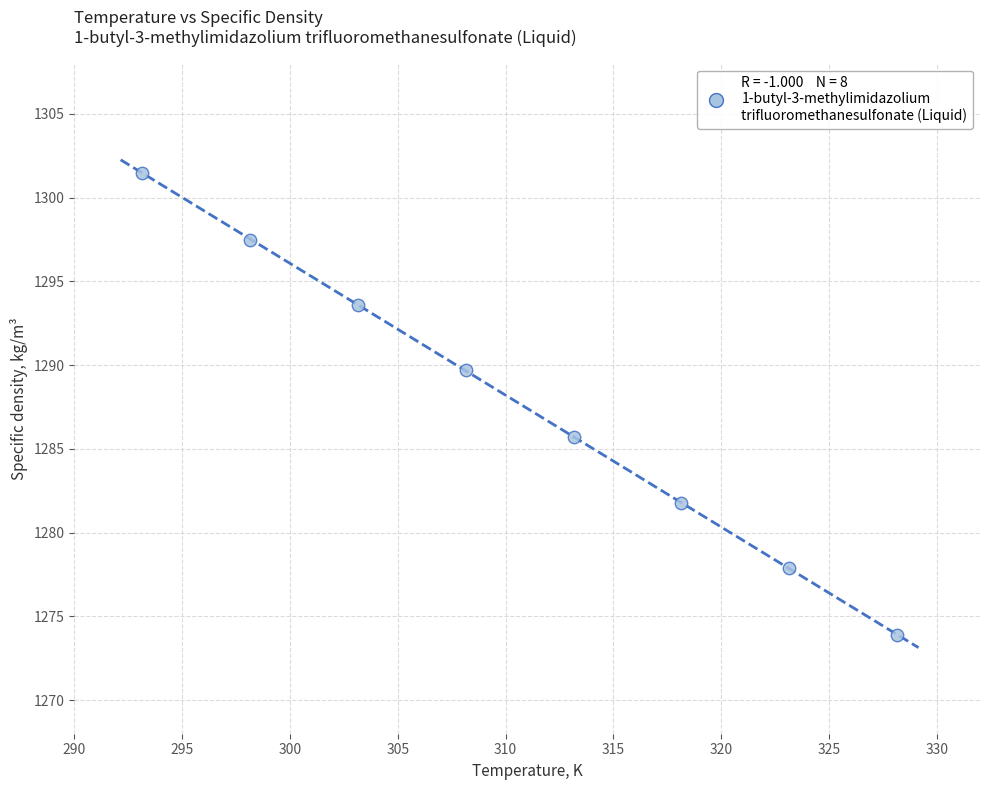

What is the range of Y values (max minus min)?

27.6